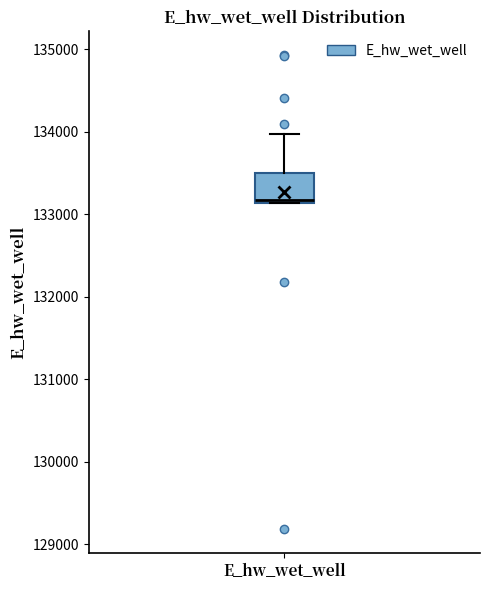

Transcribe this box plot: give where the median line is, the range the box spans, and where the two whiskers end, as read against the y-axis. The values are not printed on the chart, so give them approximately, as read against the axis.

median 133200, box 133100 to 133500, whiskers 133100 to 134000